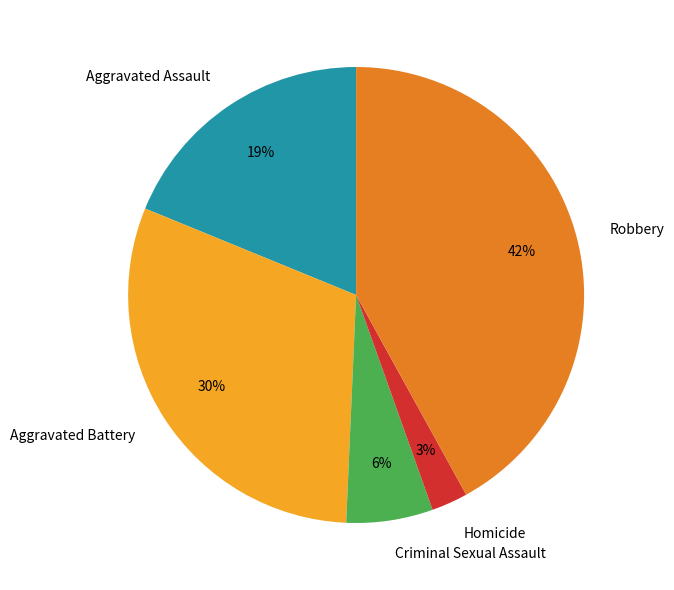

How many slices are in this pie chart?

5